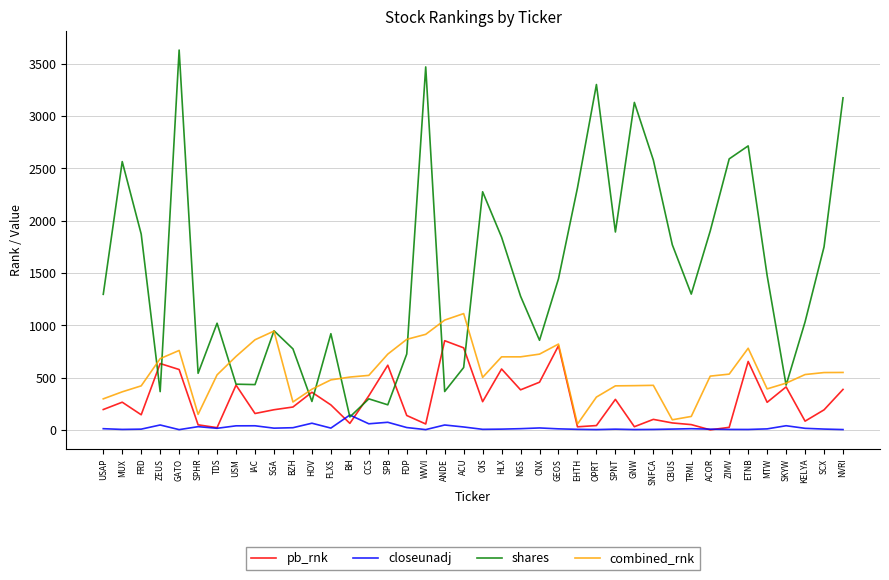

Where does the shares series first go above 1299?

MUX